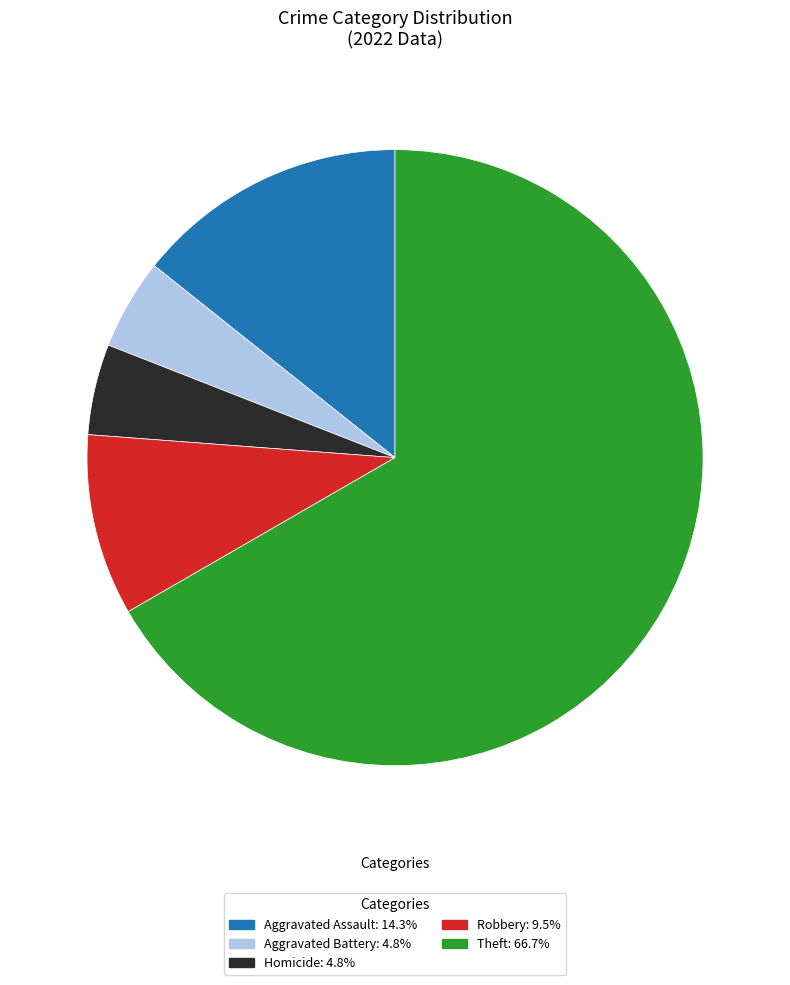

Is Theft: 66.7% the majority of the pie?

Yes